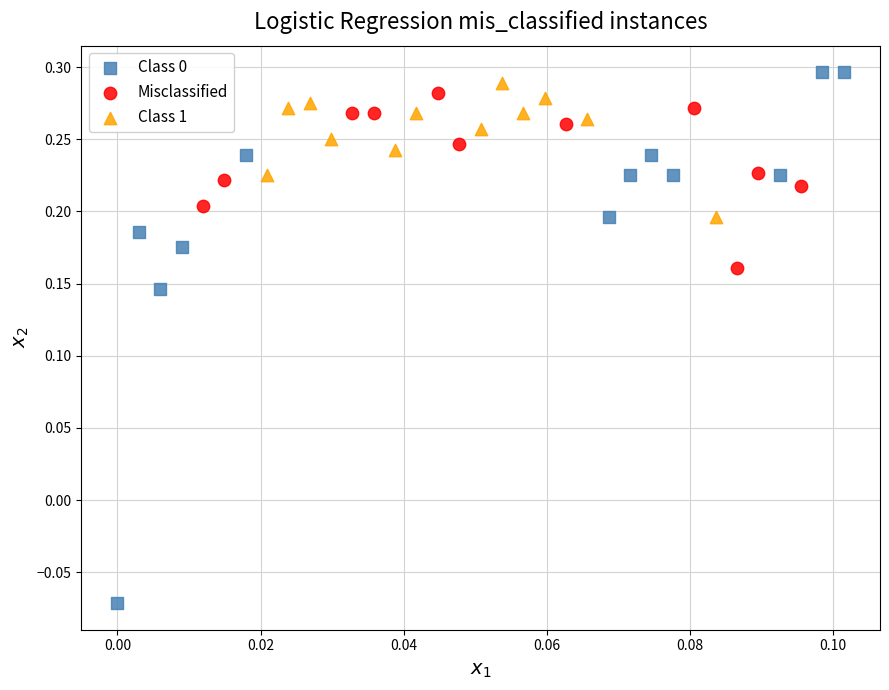

Which series has the largest Y range (max minus min)?

Class 0